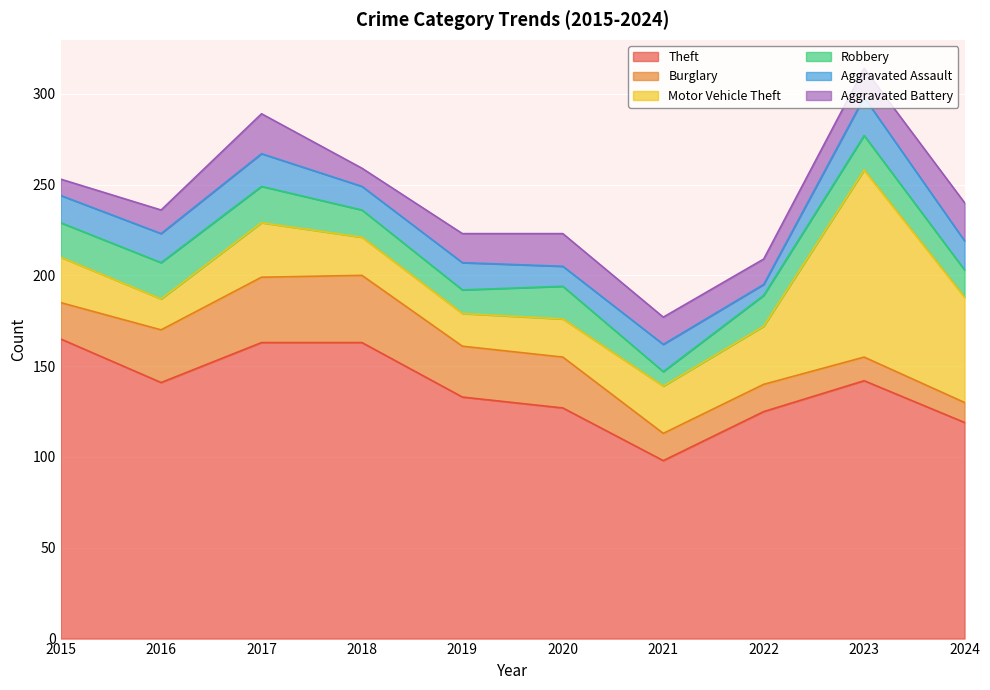

What are all the series names shown in the legend?

Theft, Burglary, Motor Vehicle Theft, Robbery, Aggravated Assault, Aggravated Battery